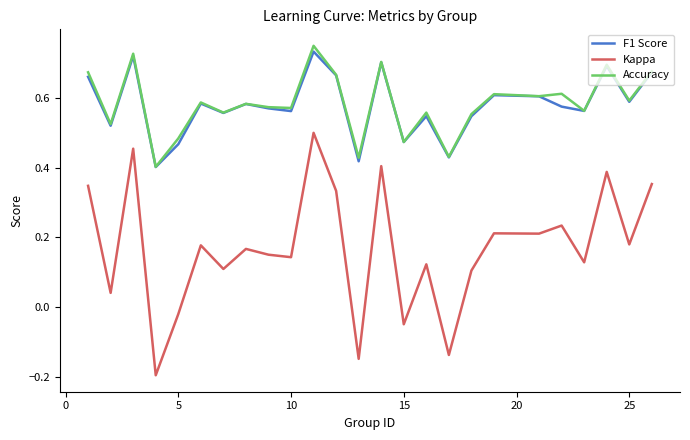

True or false: Accuracy and Kappa cross at least once.

False